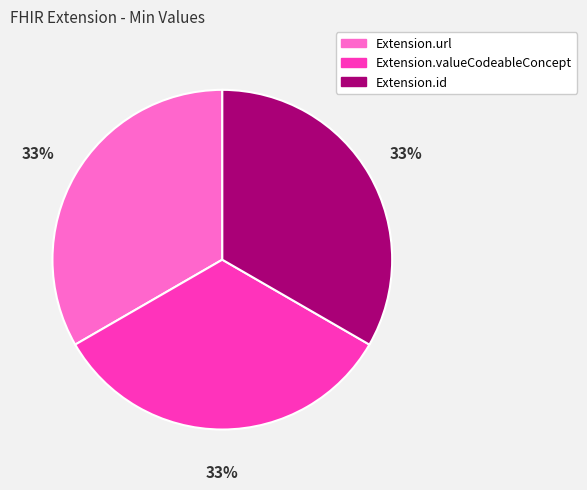

Is there any slice that represents more than half of the pie?

No